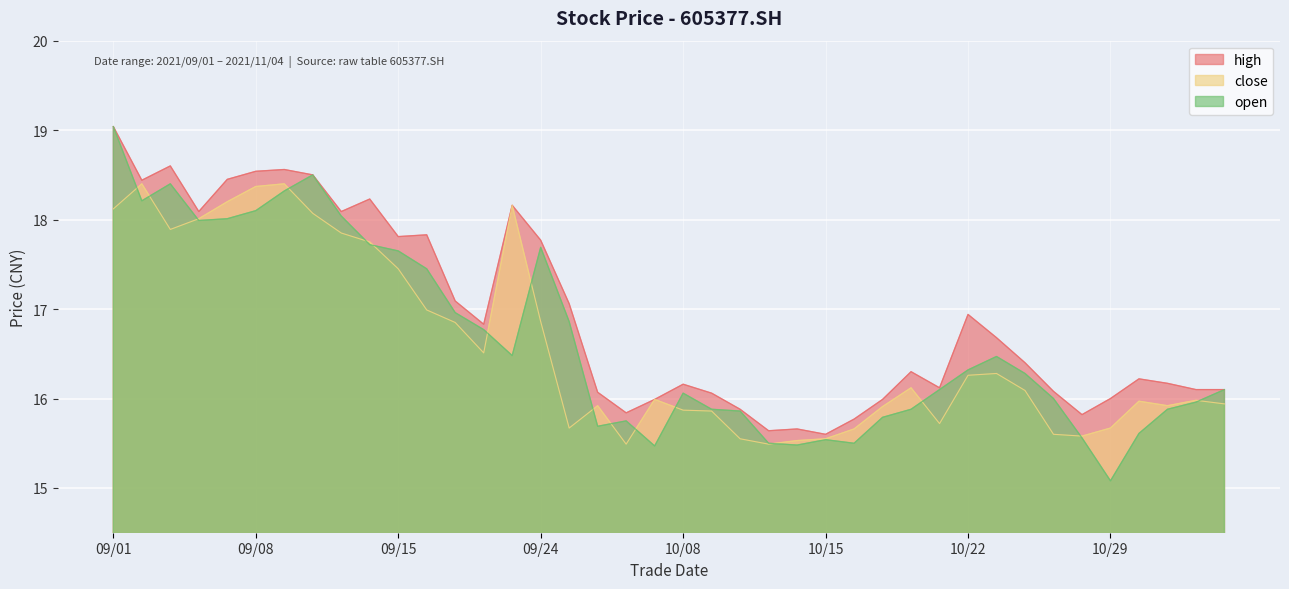

True or false: close has a value of 15.9 at 2021/11/02.

True